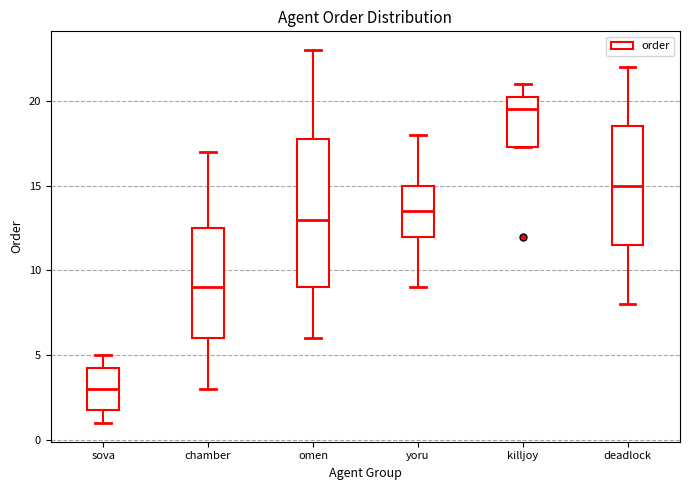

Which box is the tallest, from its lower edge to its upper edge?

omen